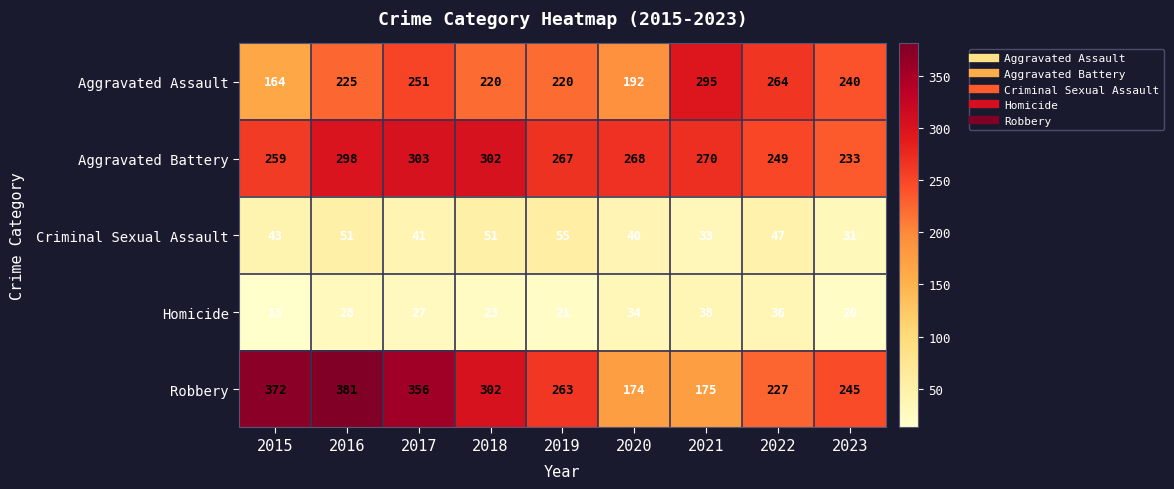

What is the sum of all Robbery values?

2495